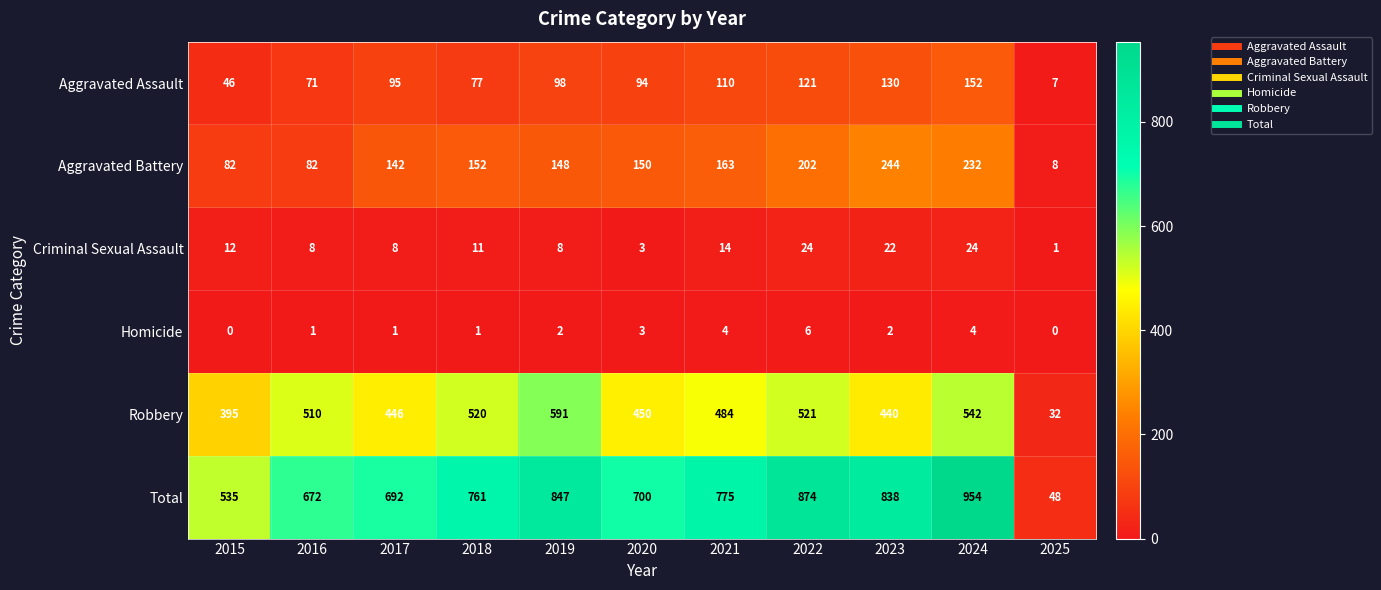

Is it true that Total equals 535 at 2015?

True